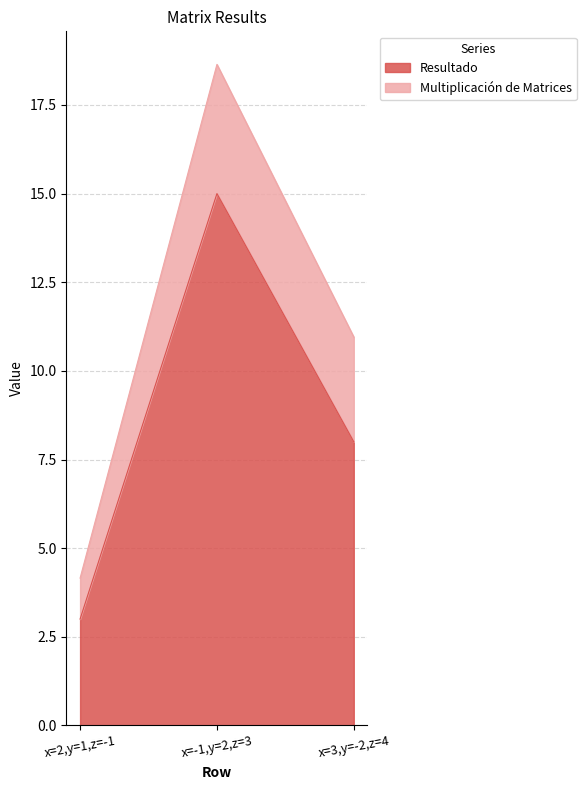

True or false: the data shows 14 at x=3,y=-2,z=4.

False